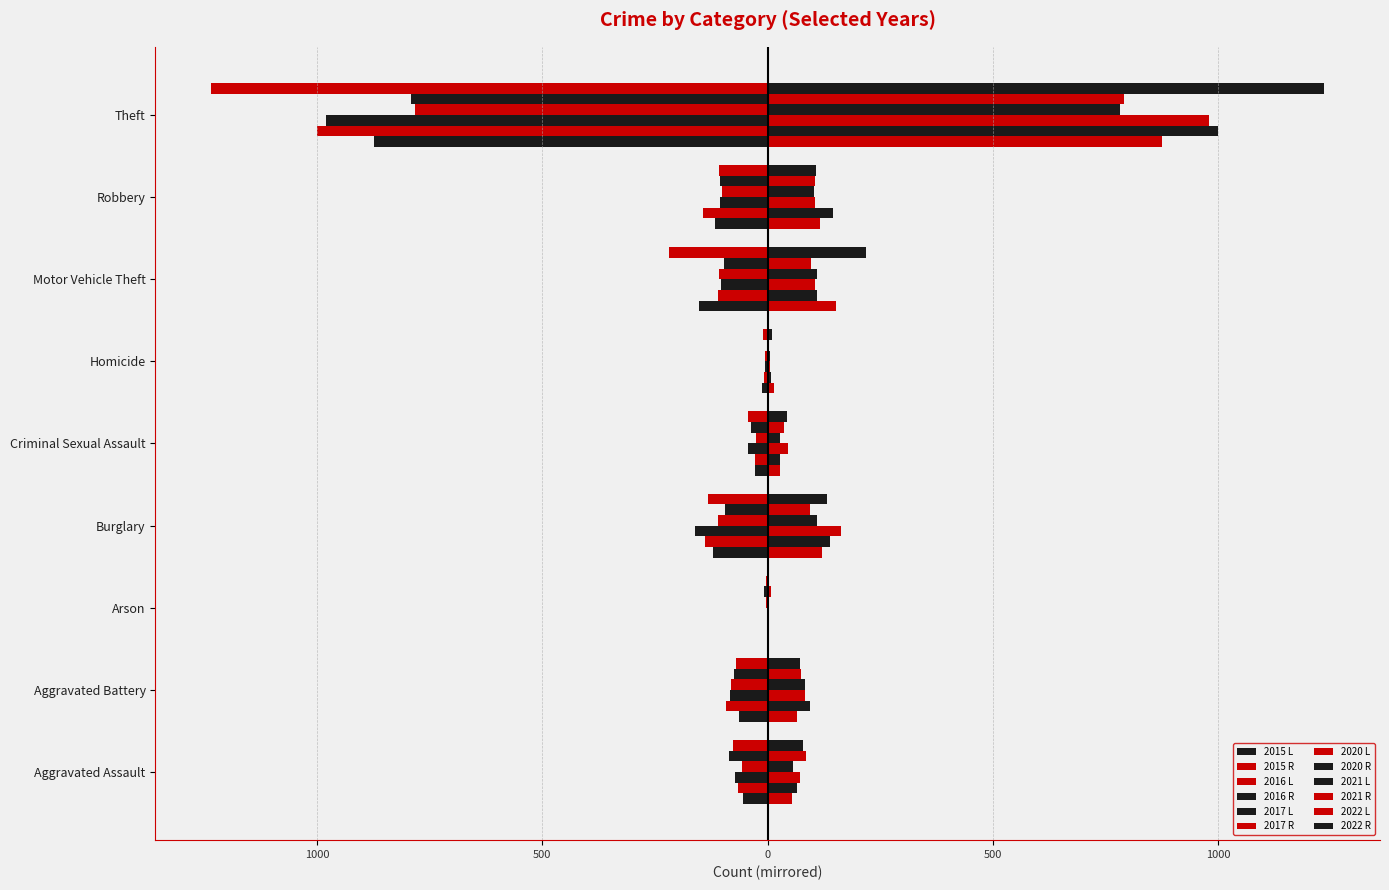

What is the minimum value shown in the chart?

-1235